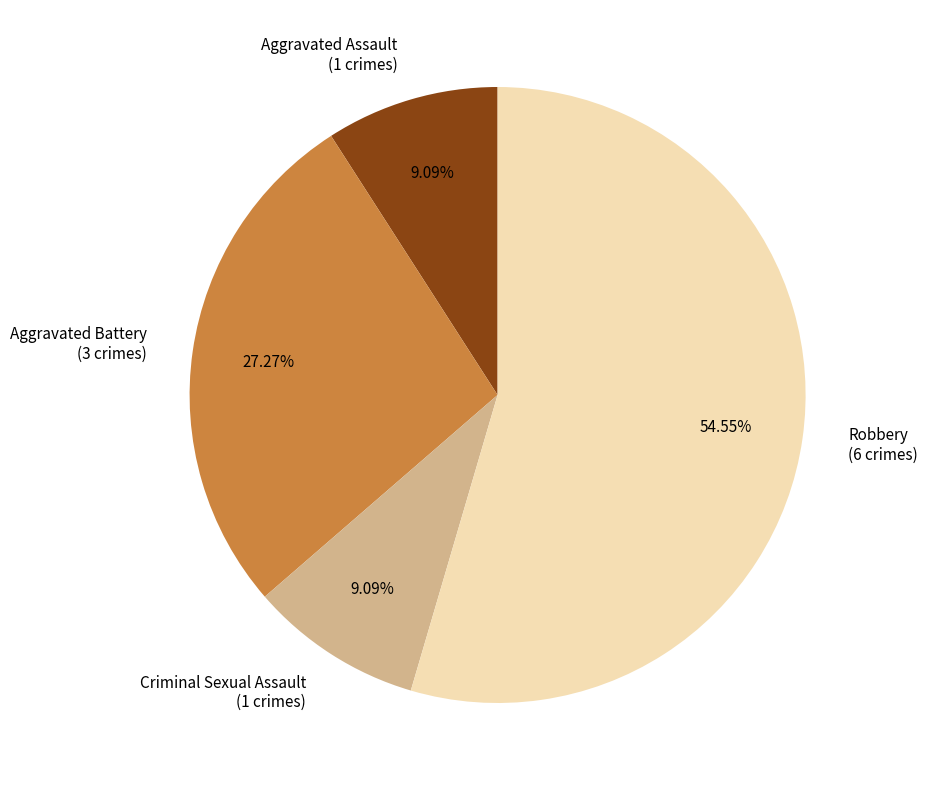

To the nearest percent, what is the difference between the Aggravated Assault and Robbery slice percentages?

45%